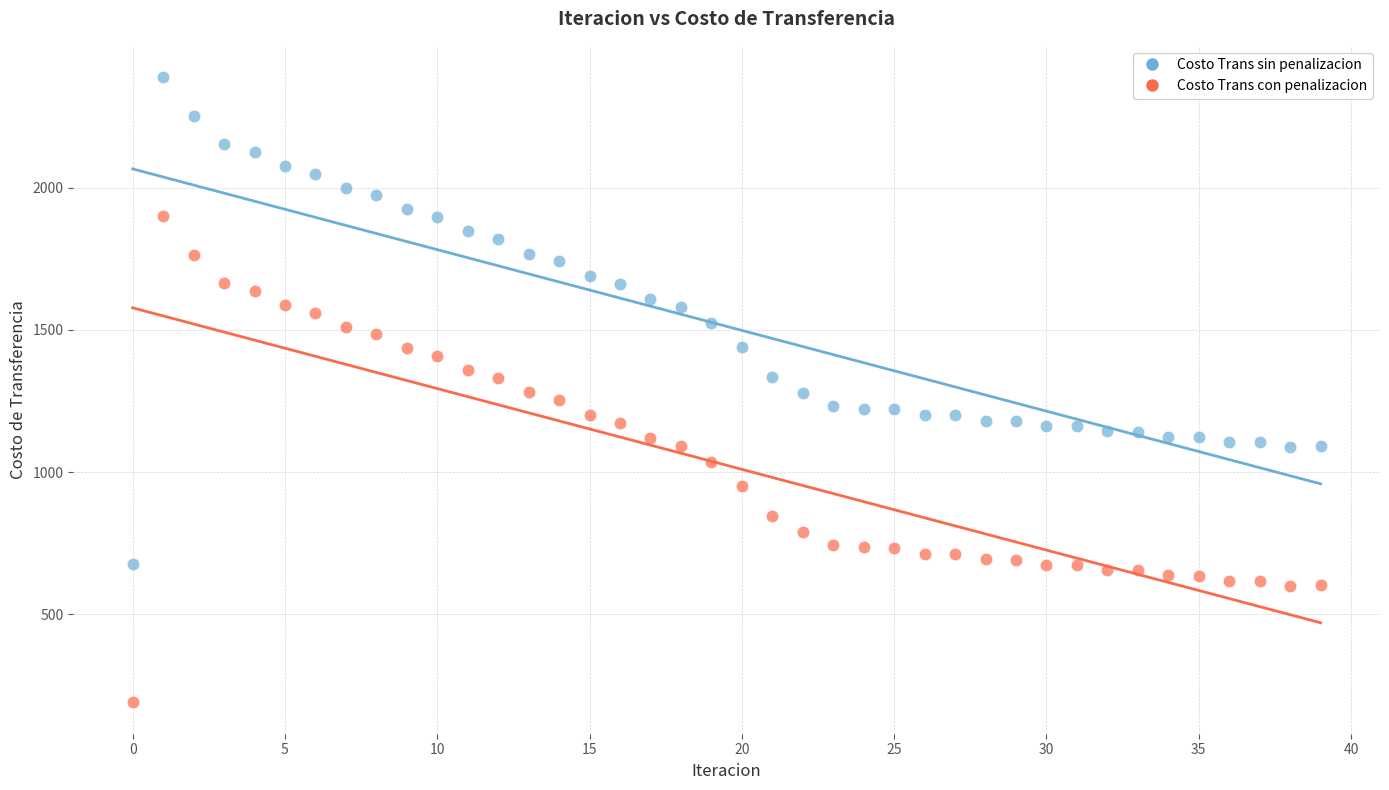

Which series contains the lowest Y value?

Costo Trans con penalizacion